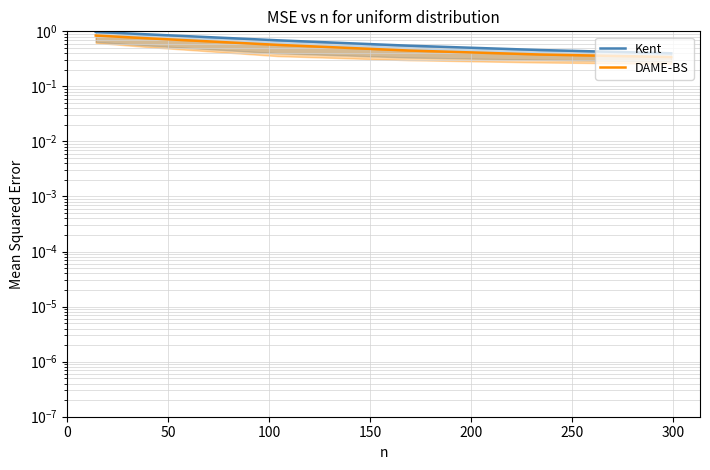

What is the difference between the maximum and minimum values in the DAME-BS series?

0.5